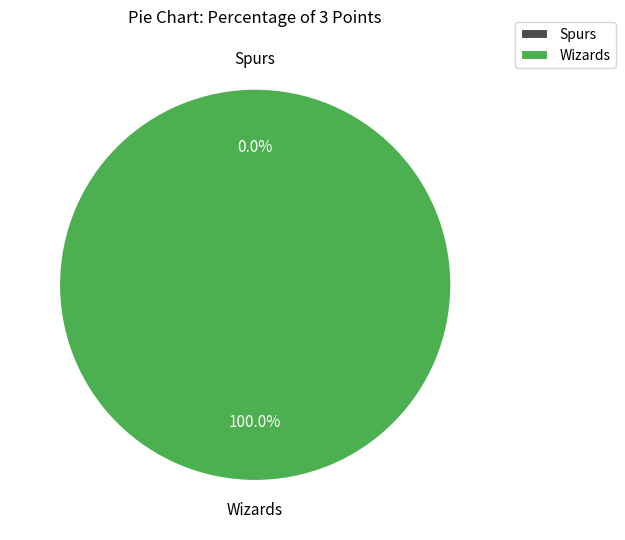

Count the number of slices in the pie.

2